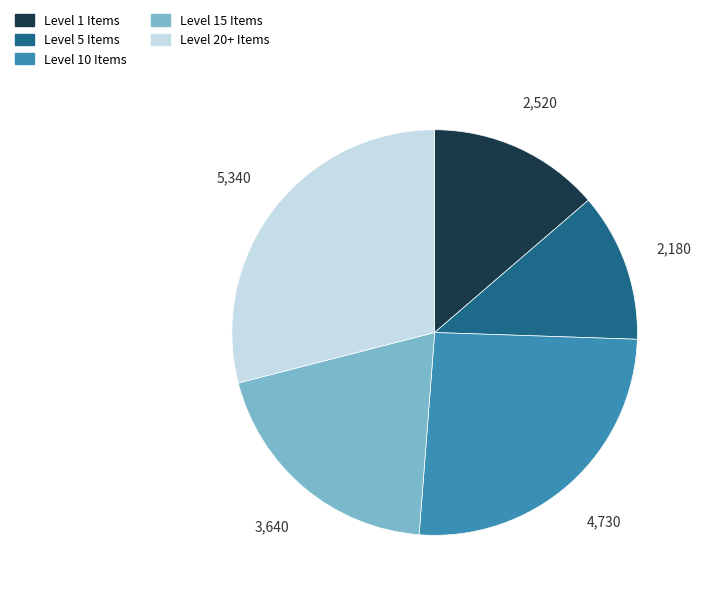

Rank the categories by value from lowest to highest.

Level 5 Items, Level 1 Items, Level 15 Items, Level 10 Items, Level 20+ Items